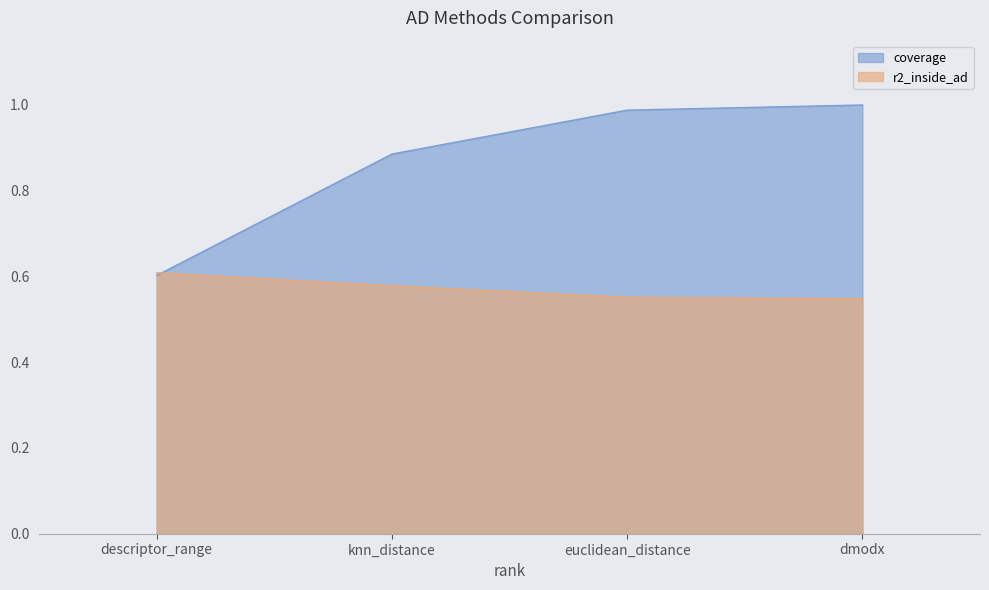

True or false: r2_inside_ad has more than 2 points higher than both neighbors.

False